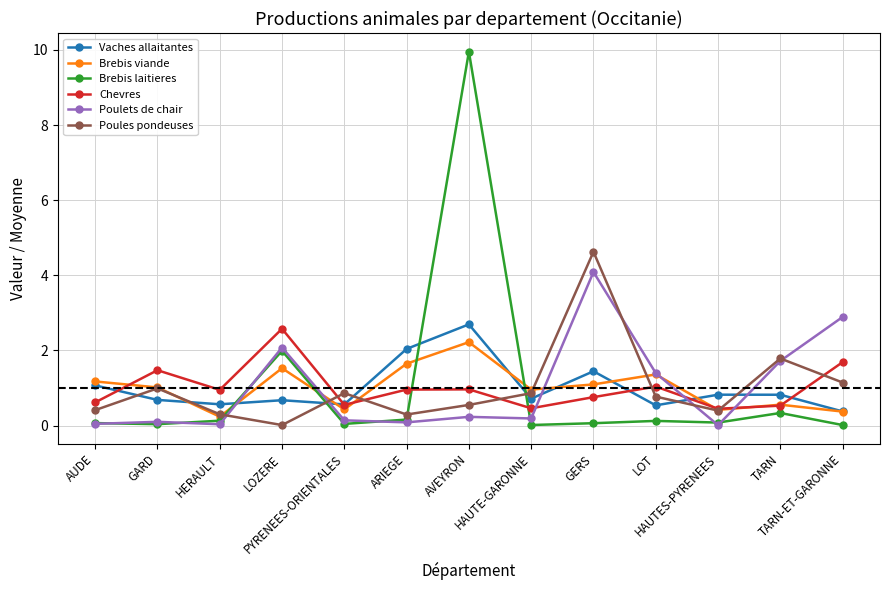

What is the value of the Poules pondeuses point at the 11th from the left?

0.4